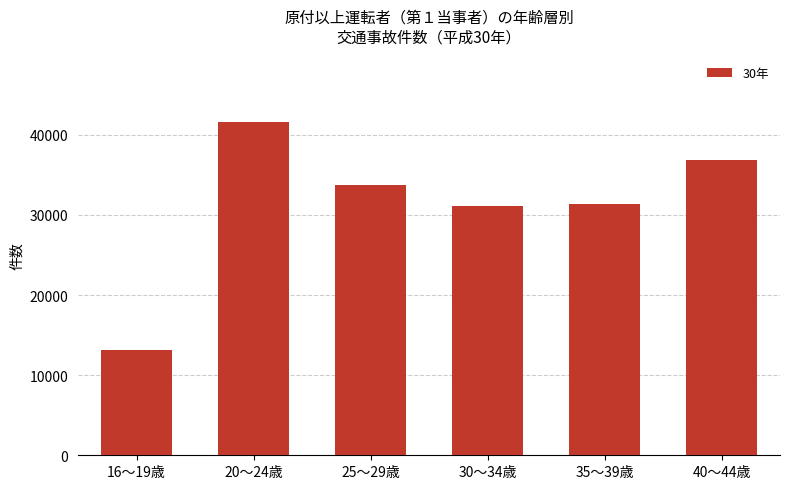

What position from the left is 40～44歳?

6